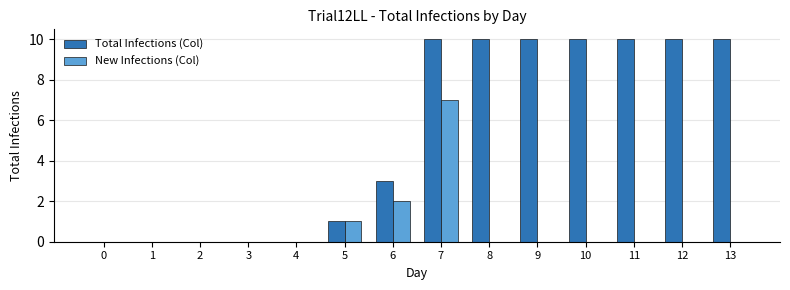

How many Total Infections (Col) values are between 0 and 10?

14